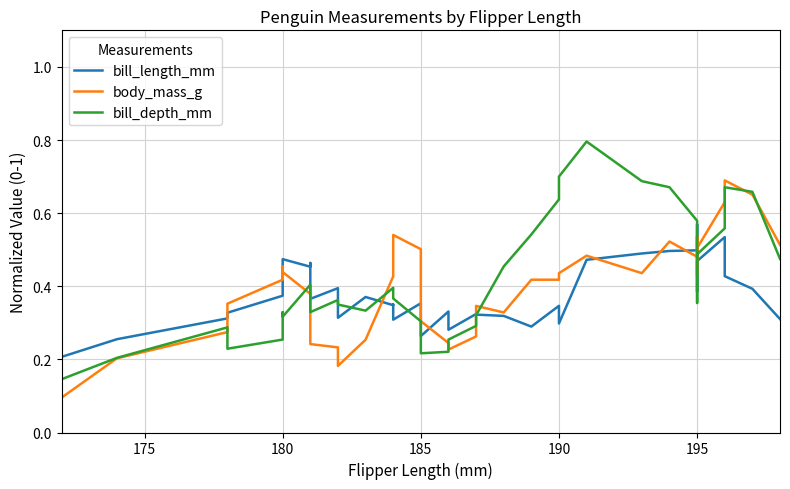

What are all the series names shown in the legend?

bill_length_mm, body_mass_g, bill_depth_mm